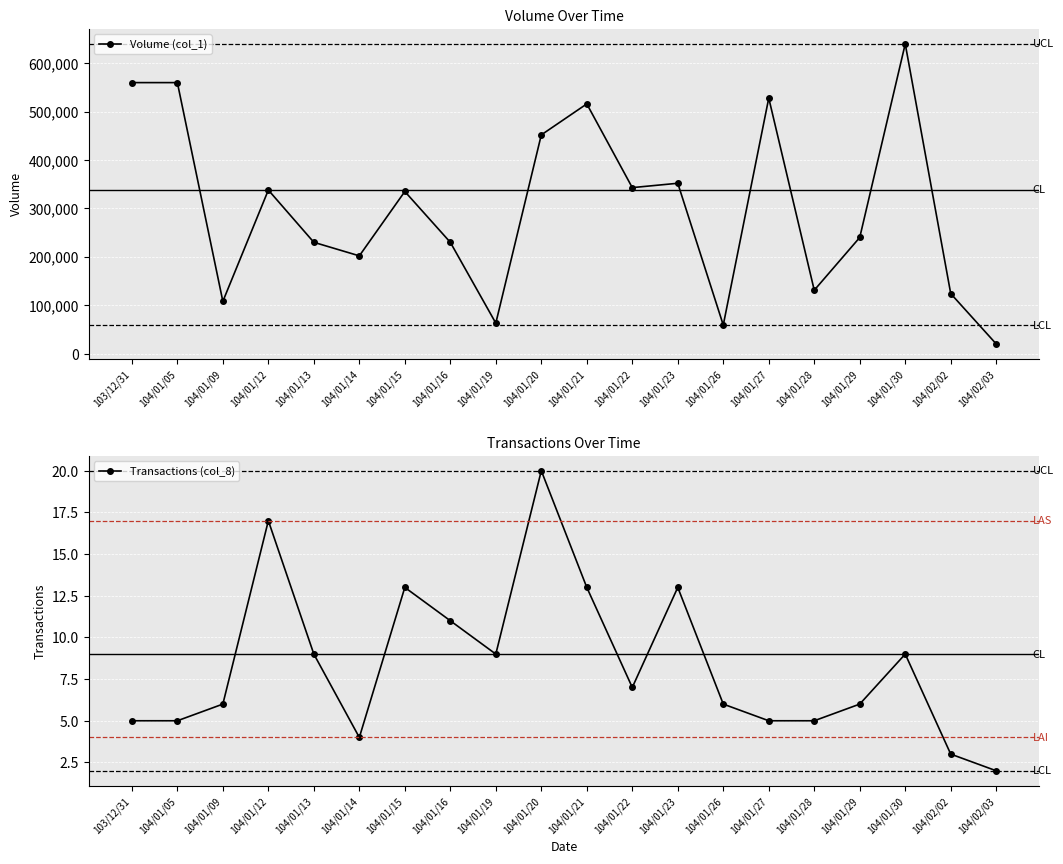

Between 104/01/13 and 104/01/30, which is larger?

104/01/30